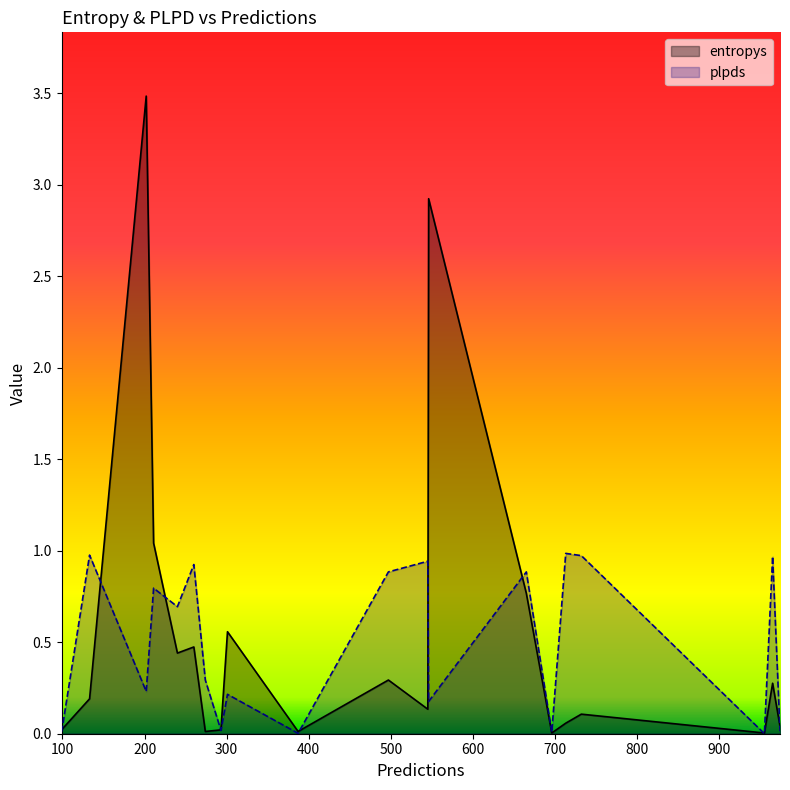

What is the sum of the entropys values at 974 and 387?

0.1